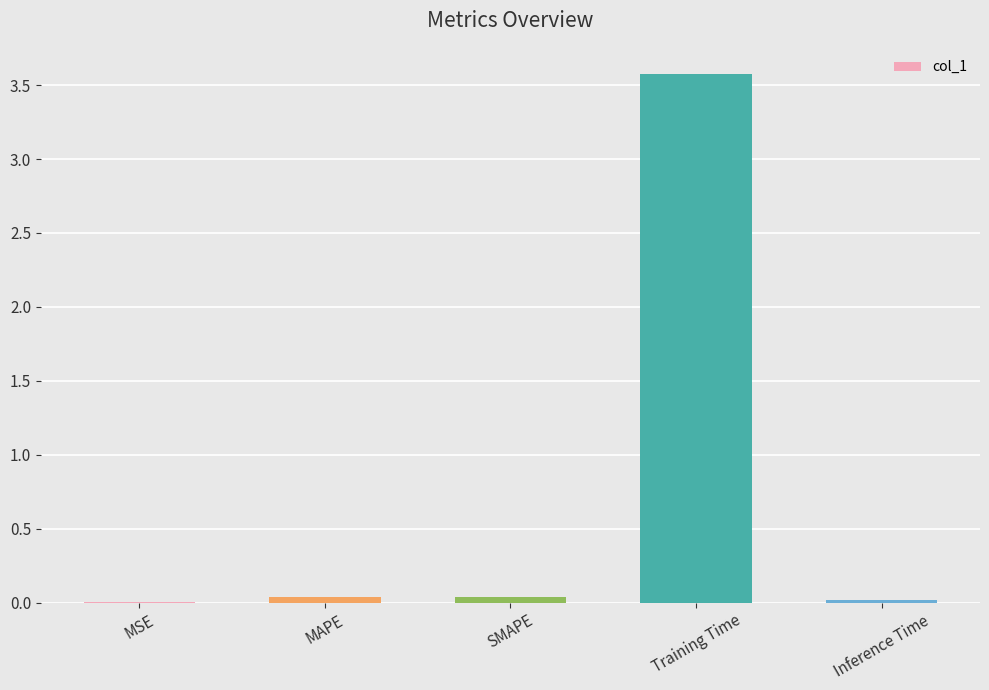

How many distinct data groups are displayed?

1